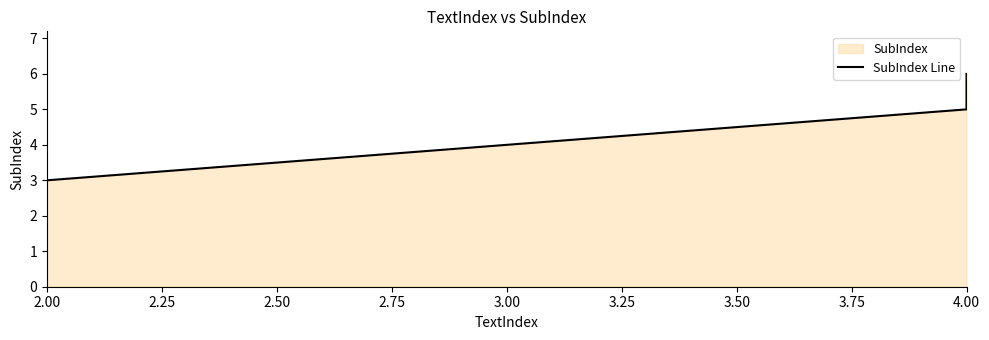

What is the average value?

5